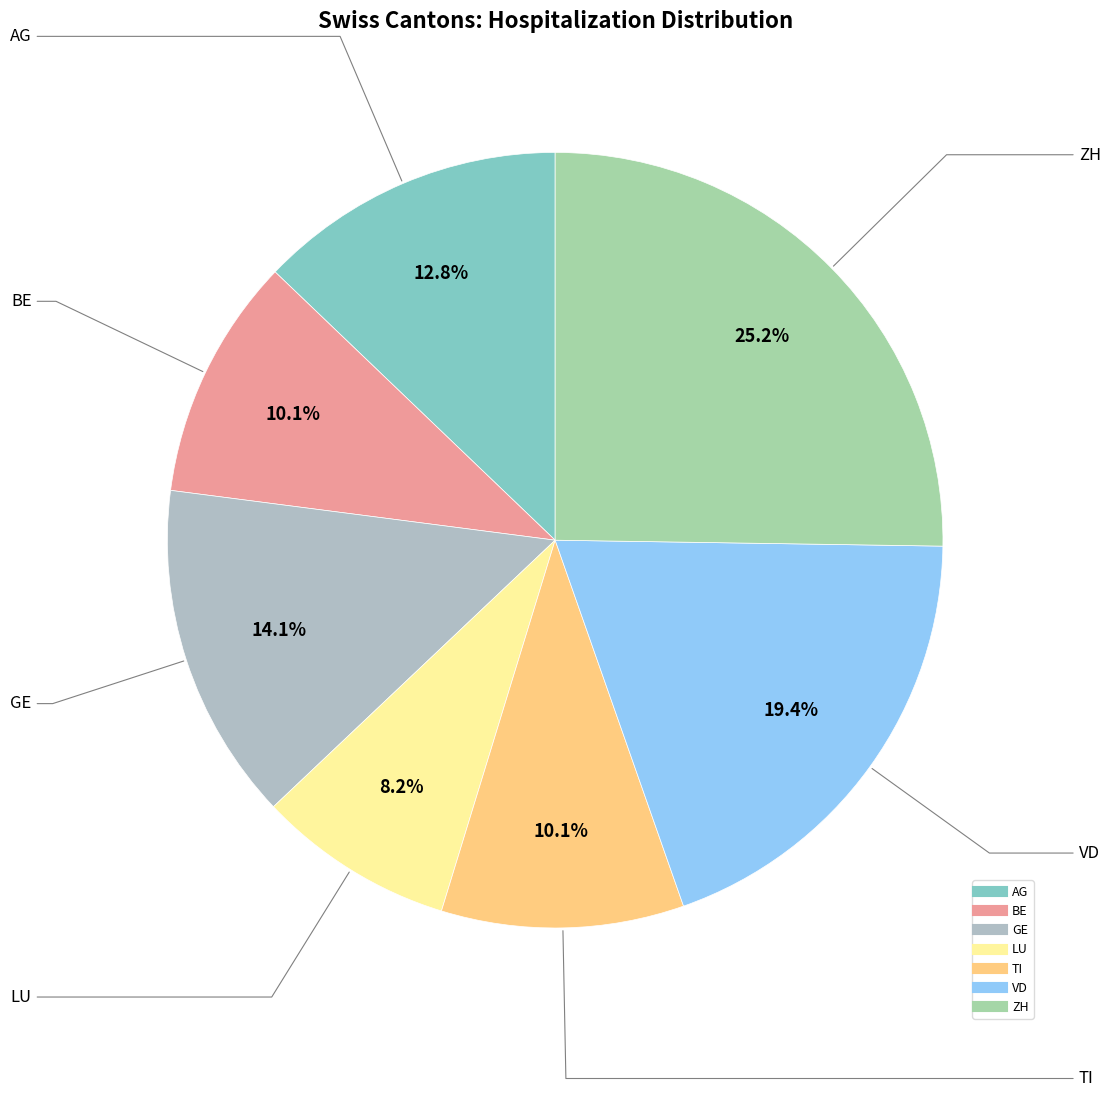

Does any single category account for the majority?

No